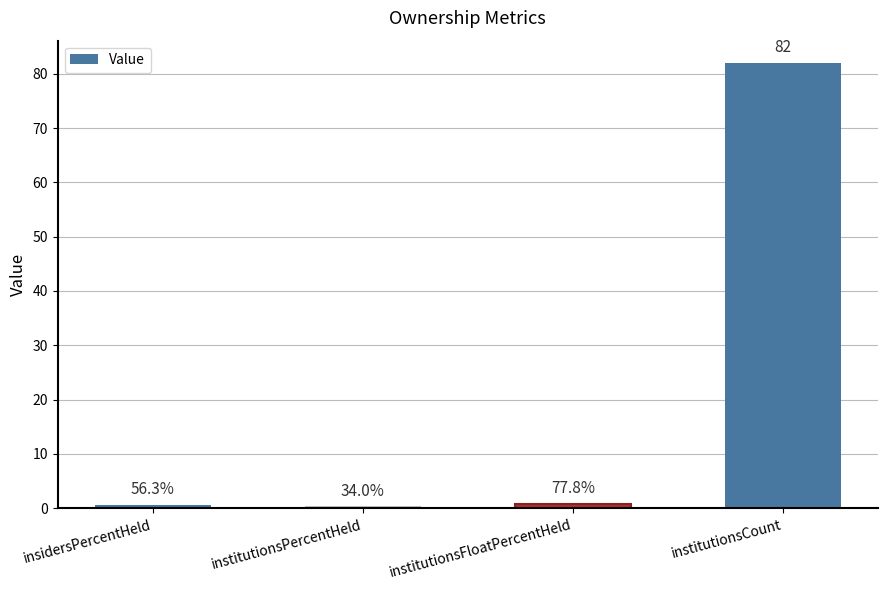

What is the greatest value displayed?

82.0